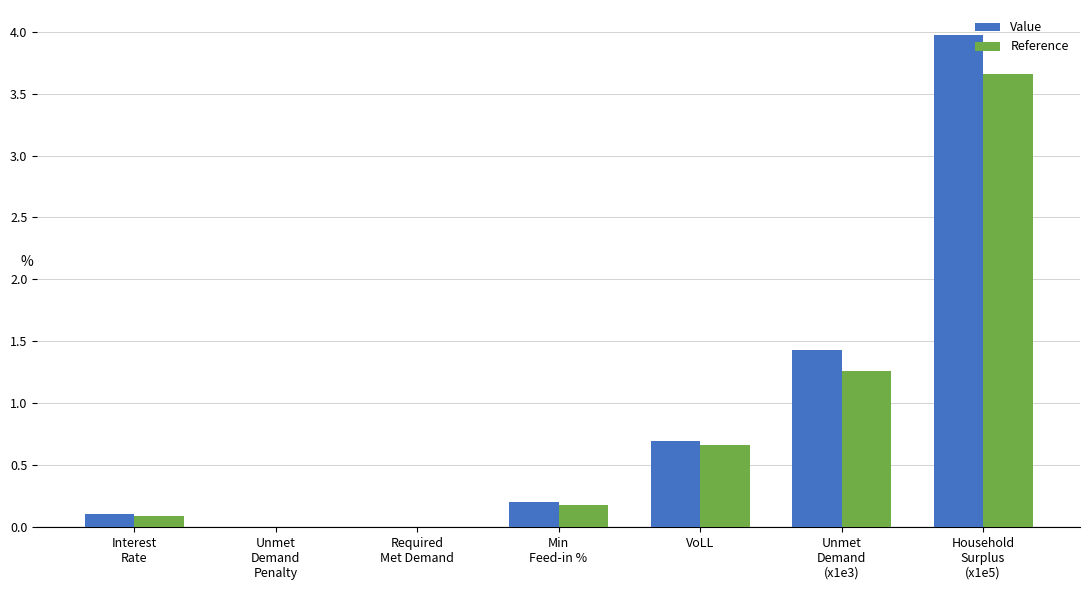

Which series changed the most between Required
Met Demand and Household
Surplus
(x1e5)?

Value